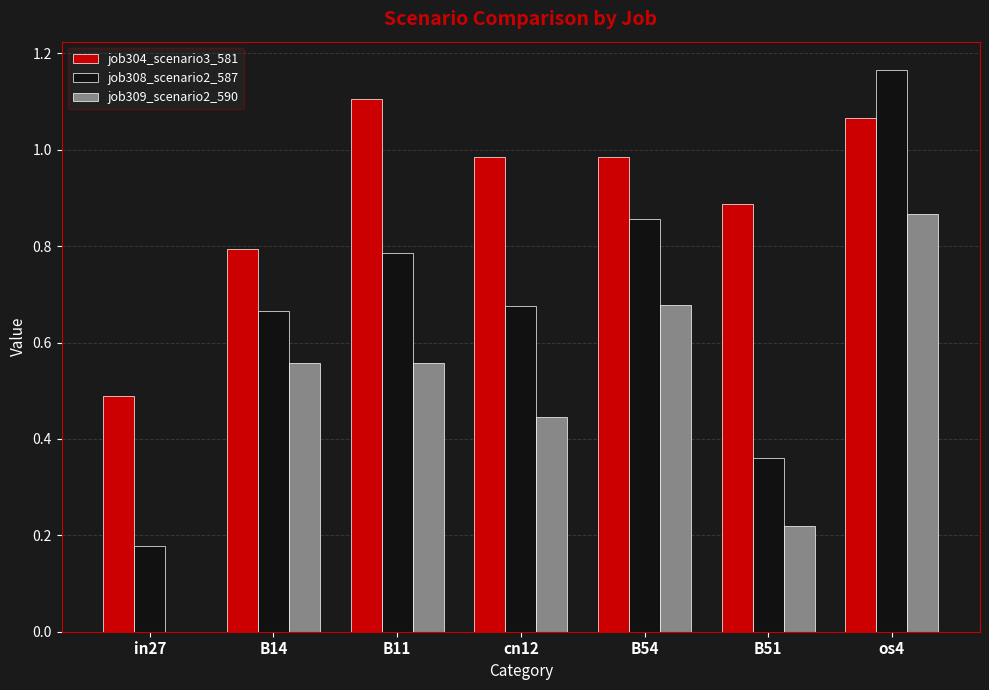

Which series has the largest total across all categories?

job304_scenario3_581